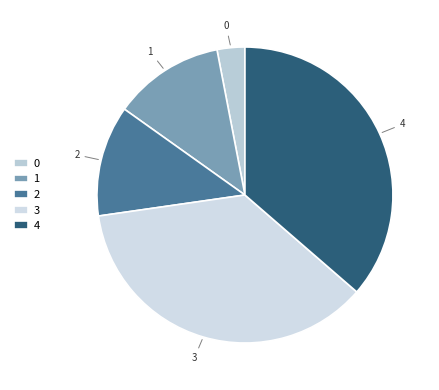

Does 3 represent more than half of the total?

No